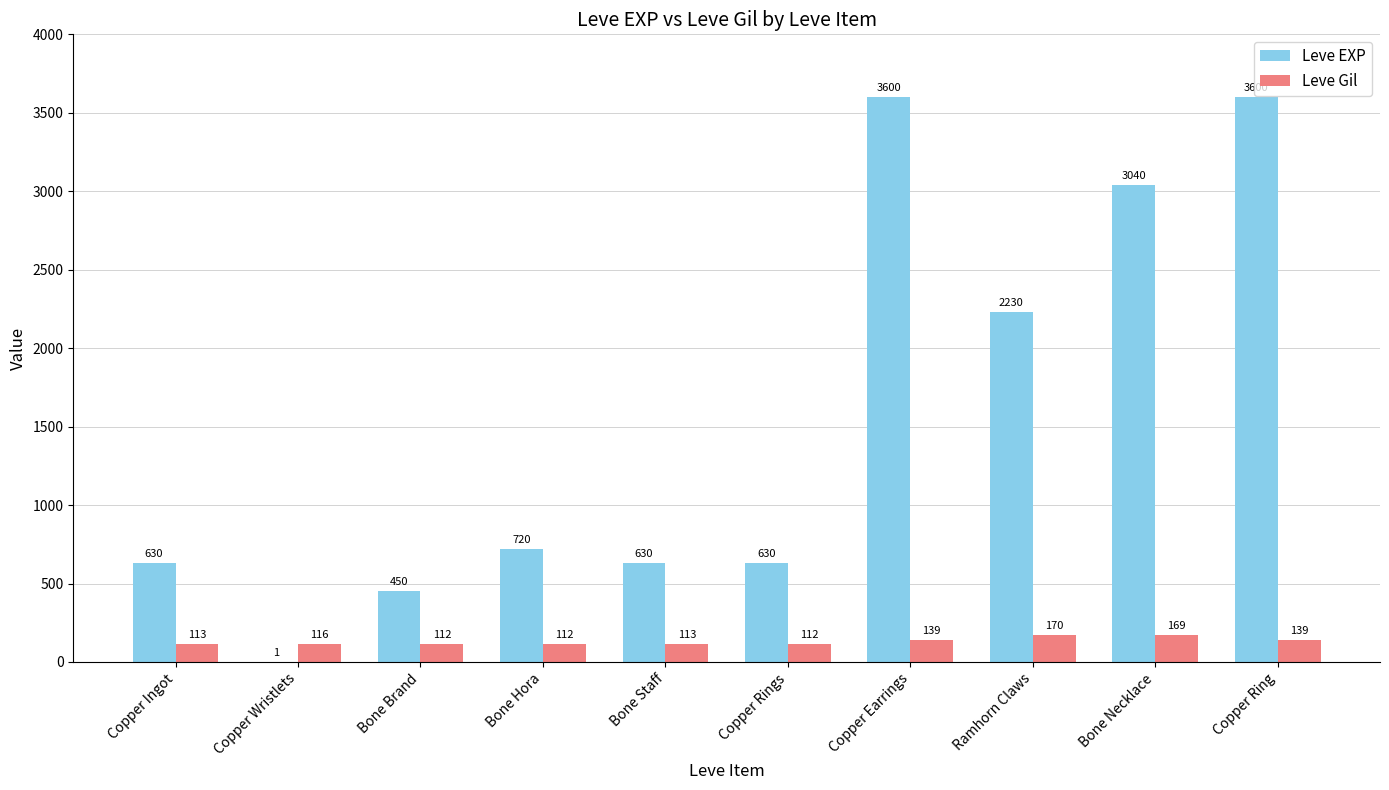

The value of Leve EXP at Copper Rings is 630. True or false?

True